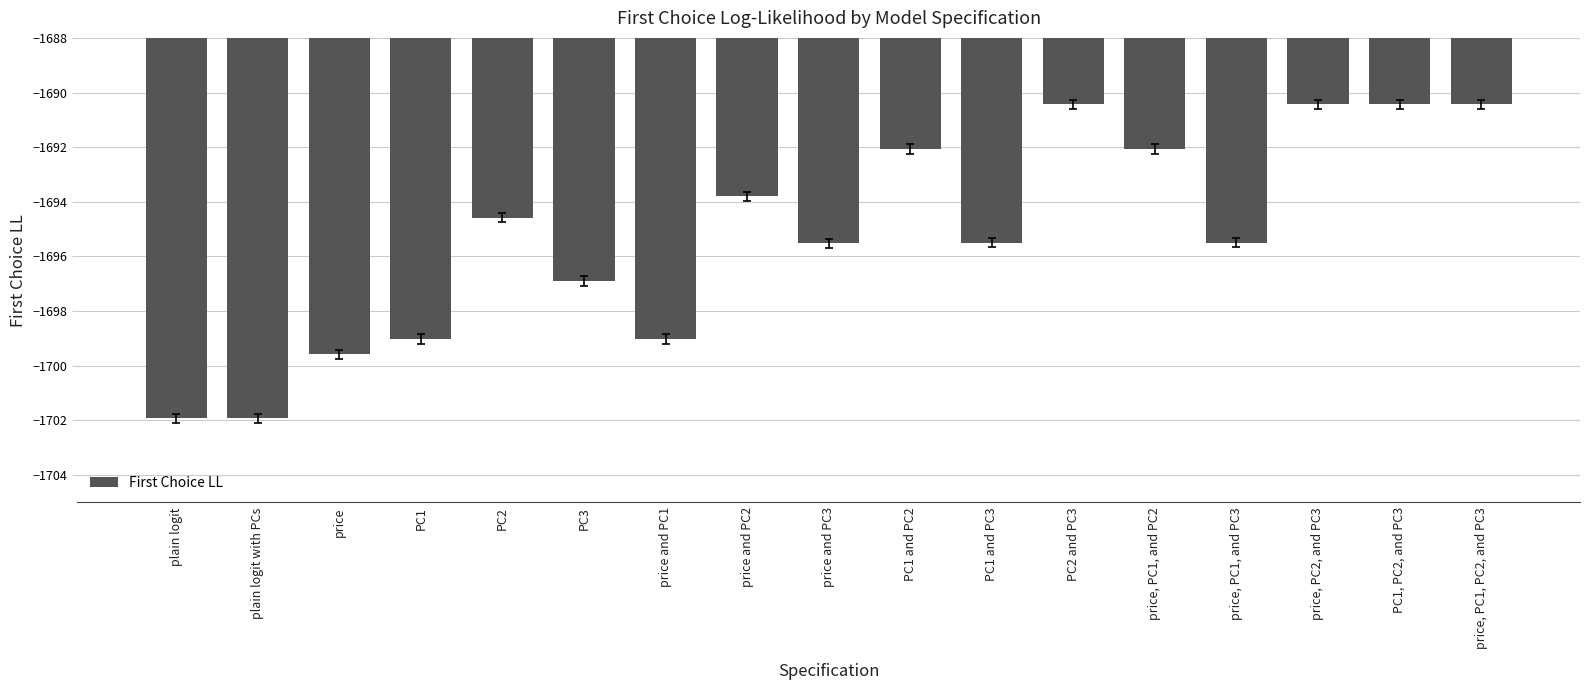

What is the average value?

-1695.2